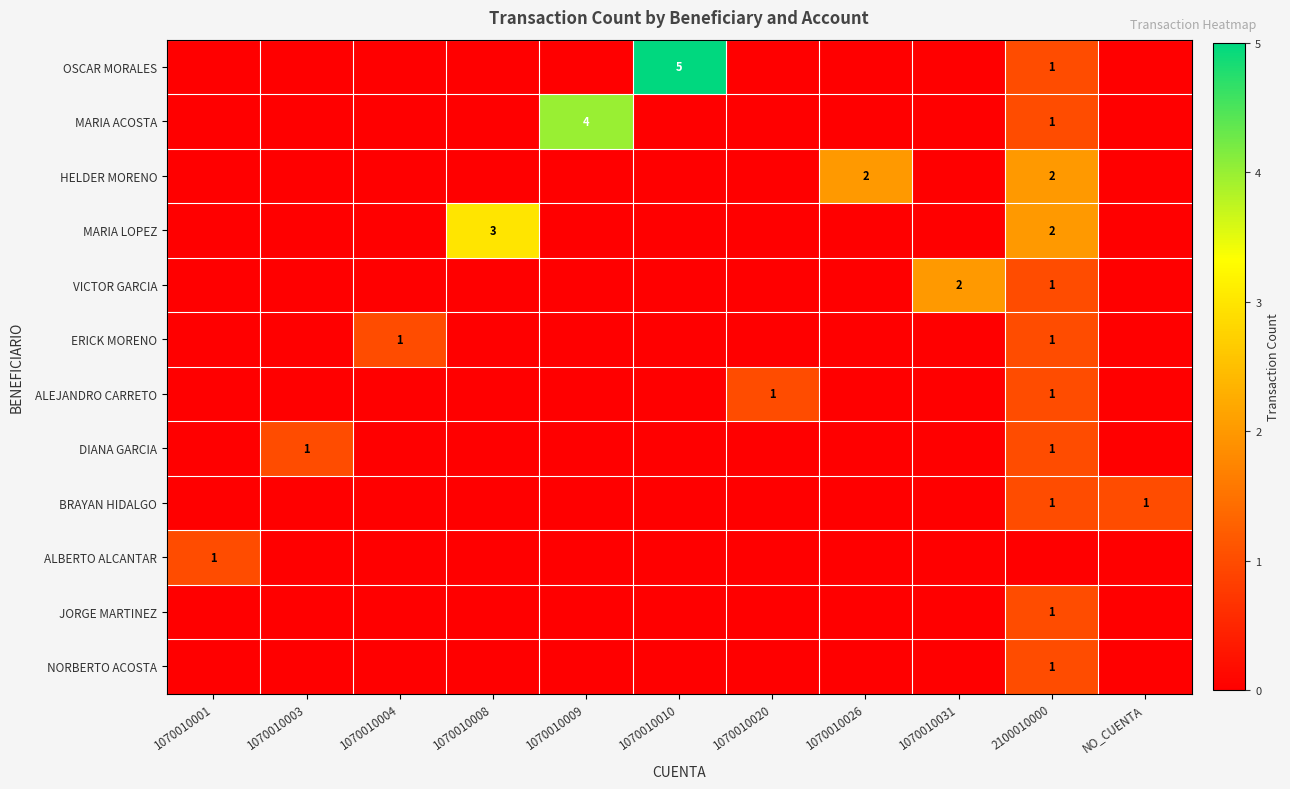

Is it true that ALBERTO ALCANTAR equals 0 at 1070010010?

True